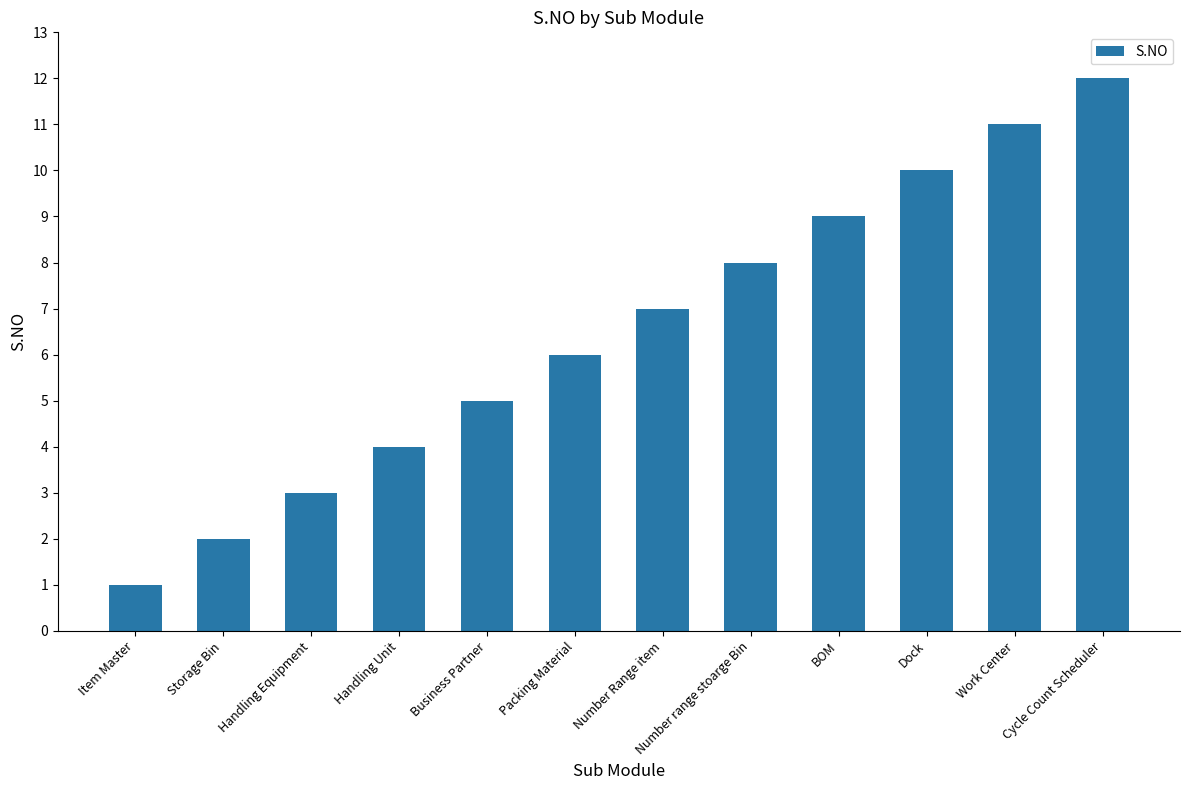

Which category has the highest value across all series?

Cycle Count Scheduler